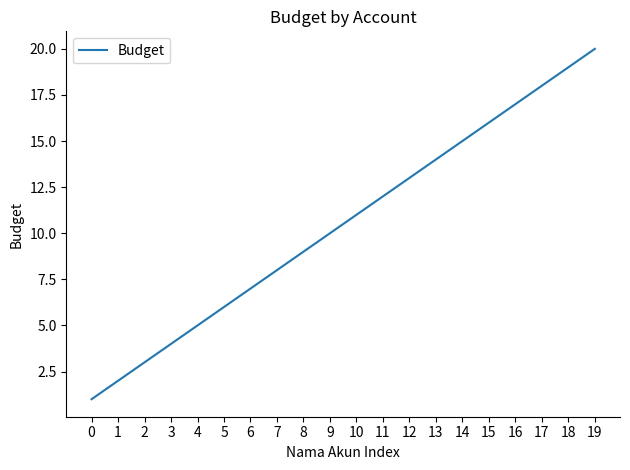

Reading right to left, transcribe all the data shown in this chart.

20	19	18	17	16	15	14	13	12	11	10	9	8	7	6	5	4	3	2	1